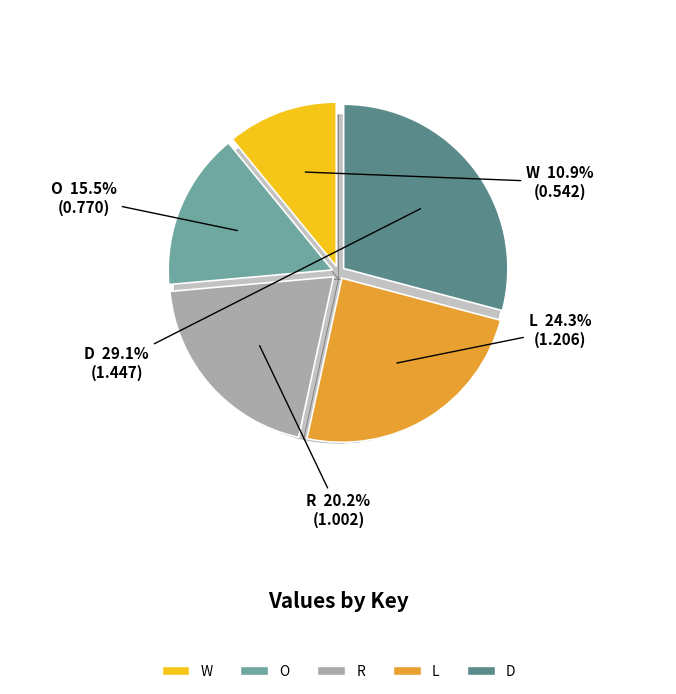

Rank the categories by value from highest to lowest.

D, L, R, O, W